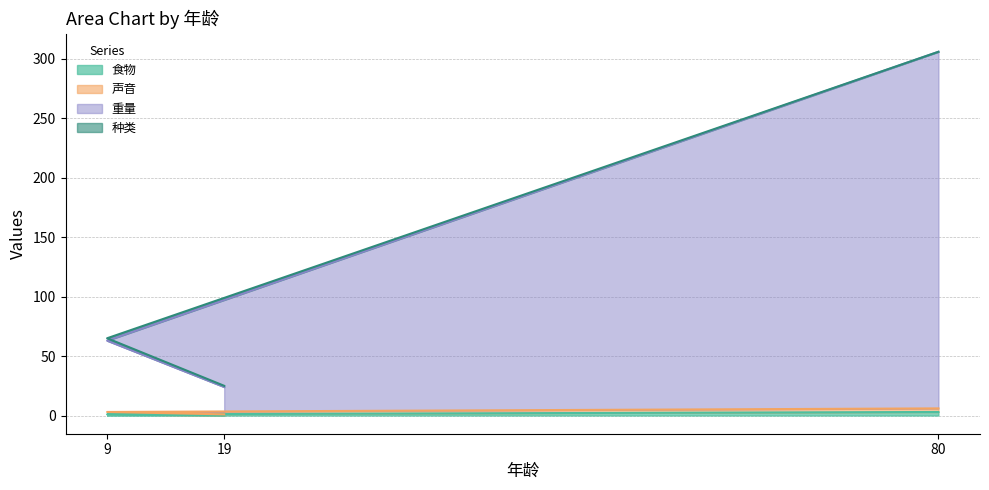

Which category has the lowest value in the 声音 series?

19